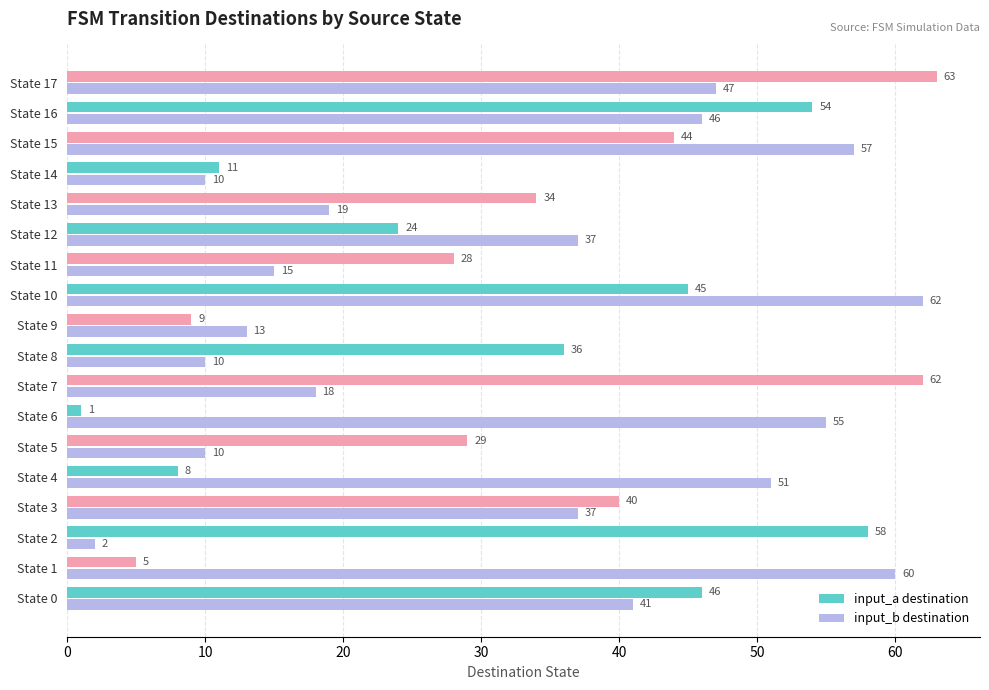

Which label corresponds to the smallest value in the chart?

State 6